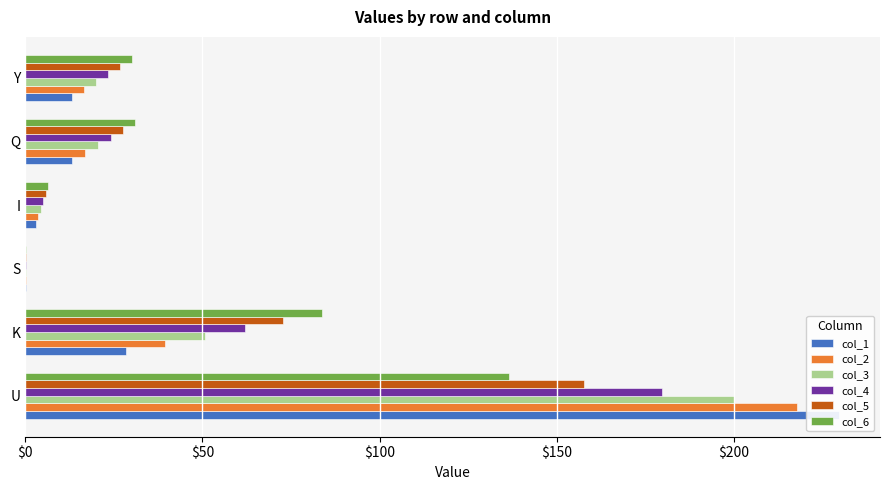

Are the bars grouped side by side (vs. stacked)?

Yes